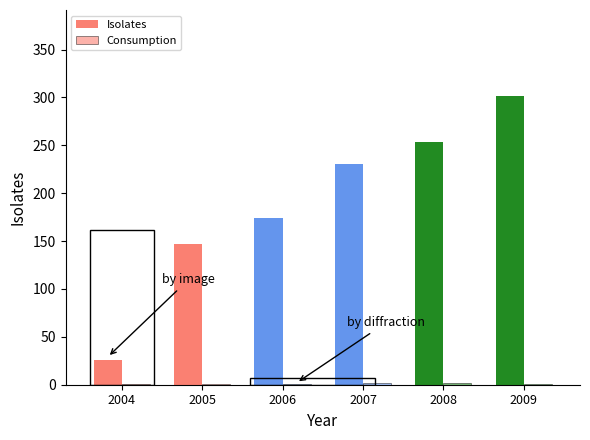

What is the difference between the maximum and second lowest values in the Consumption series?

1